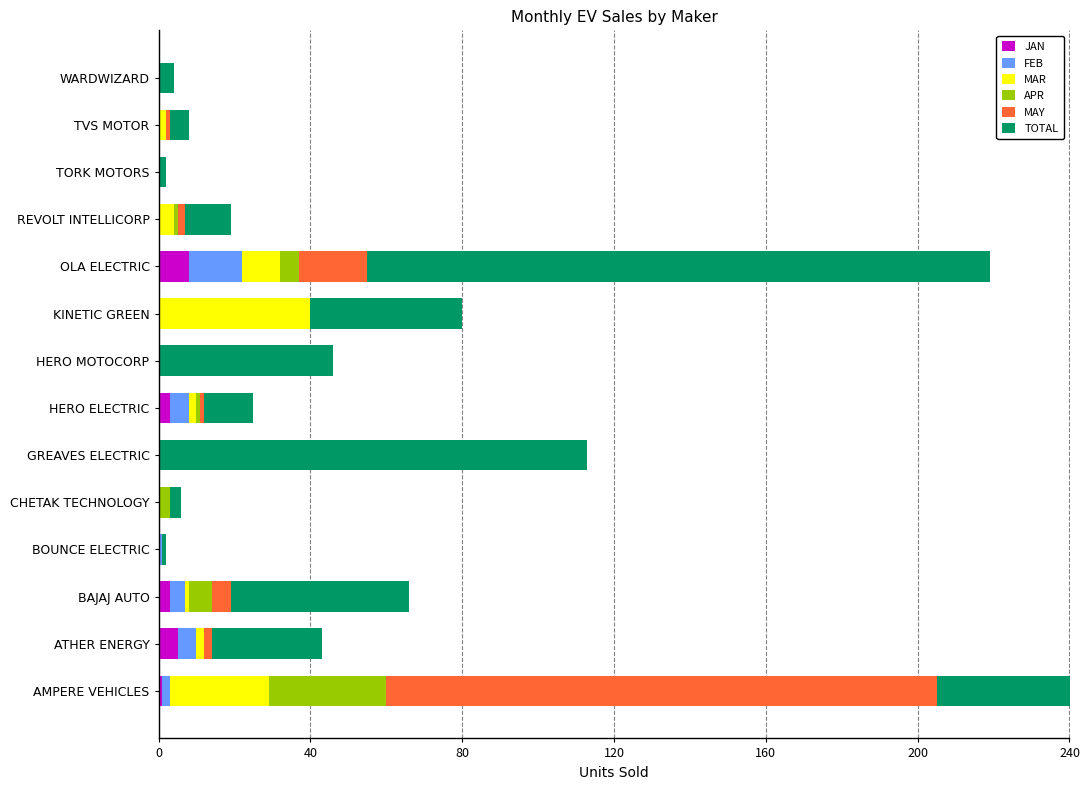

The MAR series shows 1 at ATHER ENERGY. True or false?

False